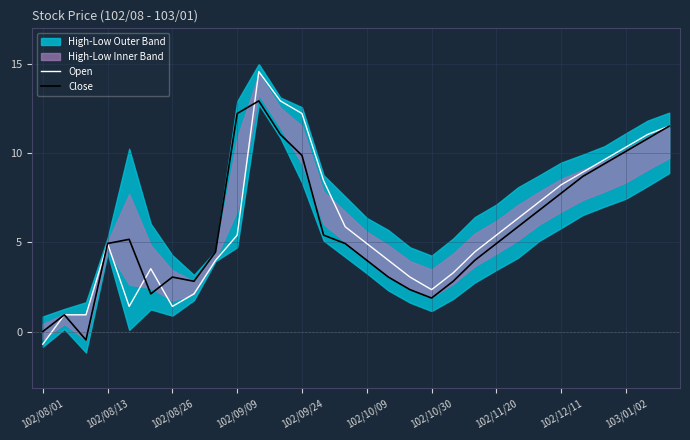

How many lines are shown in the chart?

2